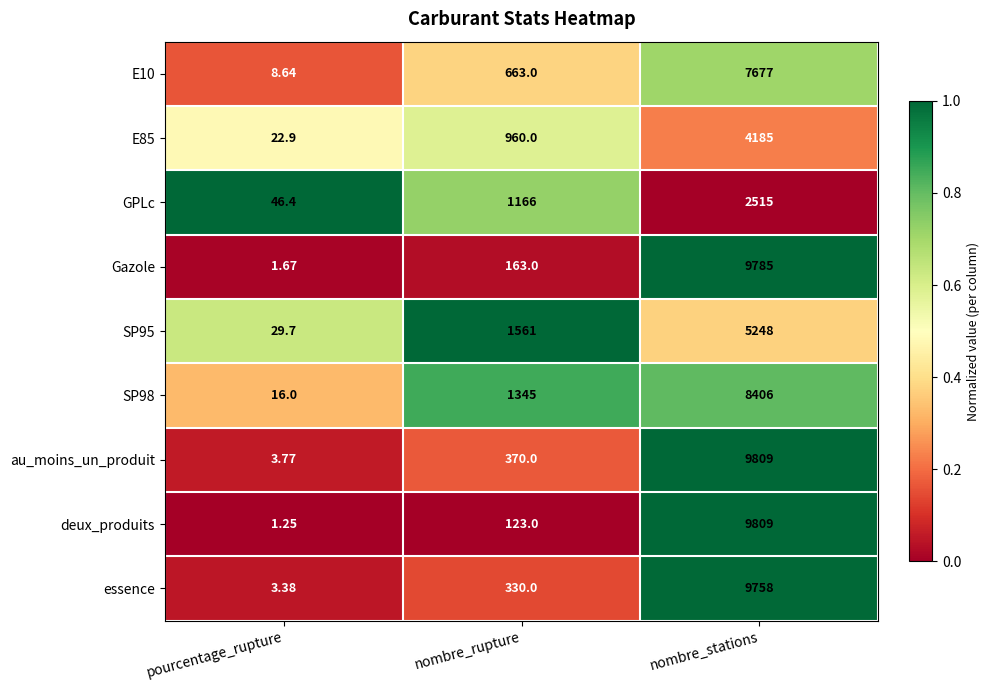

Rank the categories by E85 value from highest to lowest.

nombre_stations, nombre_rupture, pourcentage_rupture